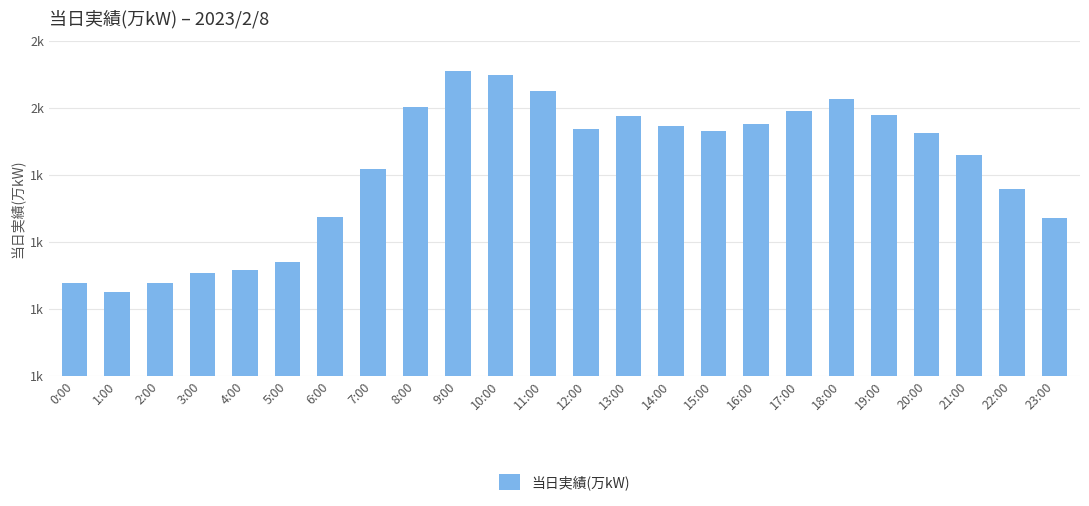

What position from the left is 19:00?

20